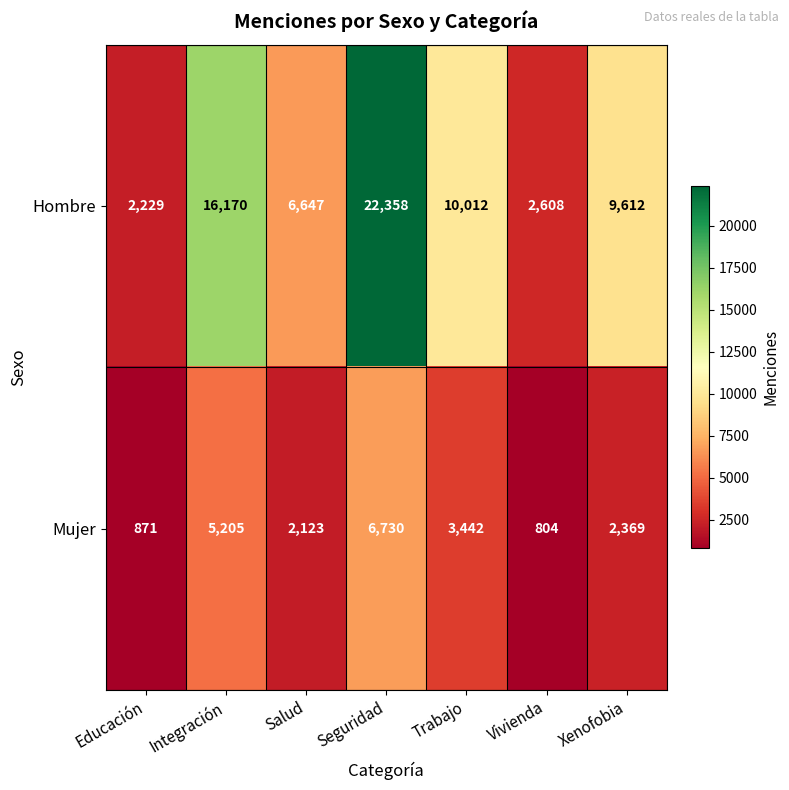

Reading left to right, what are all the values shown in this chart?

Hombre: Educación=2229	Integración=16170	Salud=6647	Seguridad=22358	Trabajo=10012	Vivienda=2608	Xenofobia=9612
Mujer: Educación=871	Integración=5205	Salud=2123	Seguridad=6730	Trabajo=3442	Vivienda=804	Xenofobia=2369